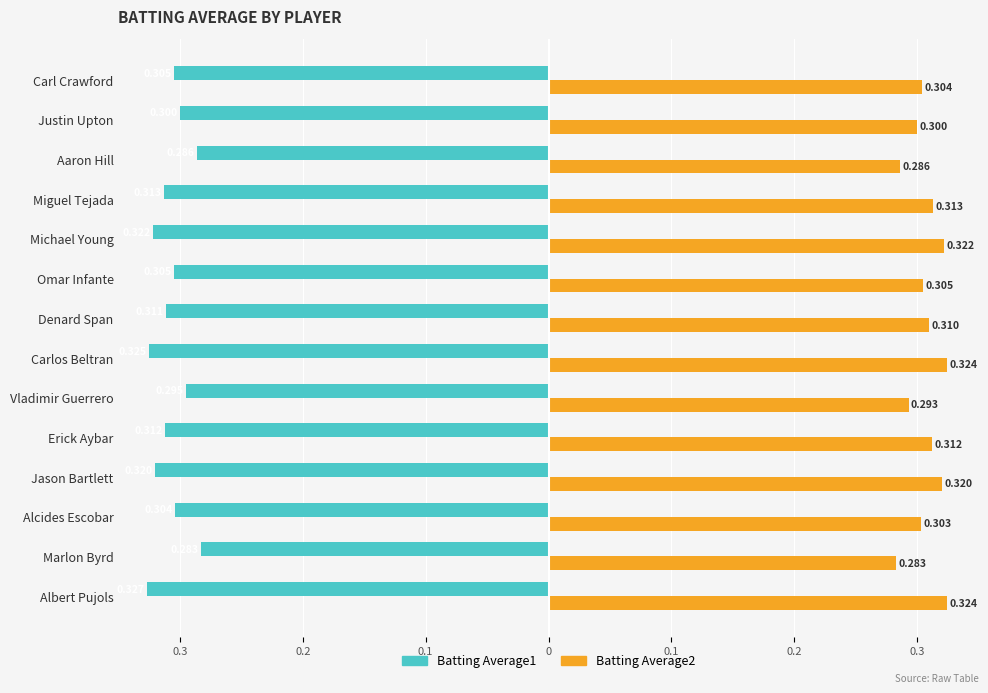

What are all the series names shown in the legend?

Batting Average1, Batting Average2